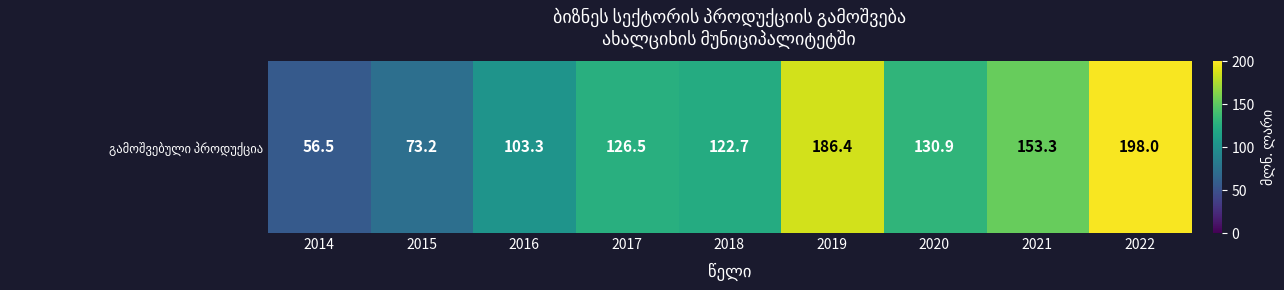

At which label does the data first exceed 126?

2017